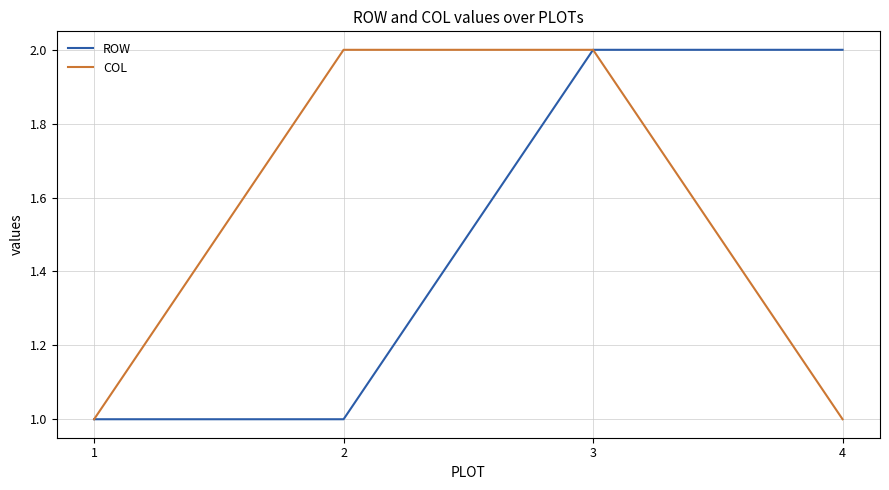

Does the chart display data point markers on the line(s)?

No